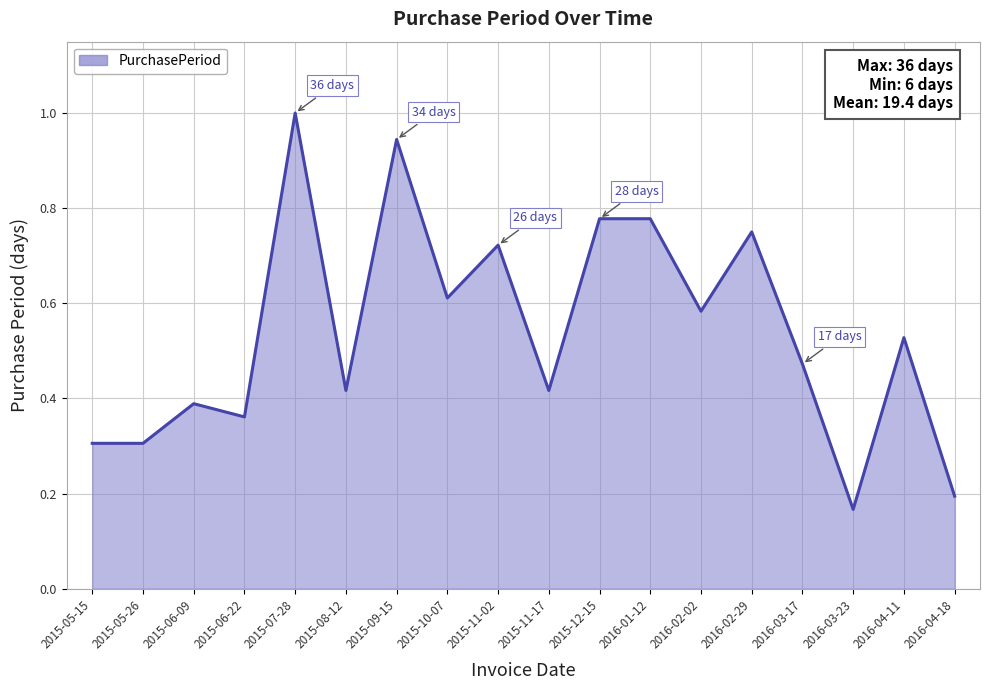

Where is the data nearest to the value 0?

2016-03-23